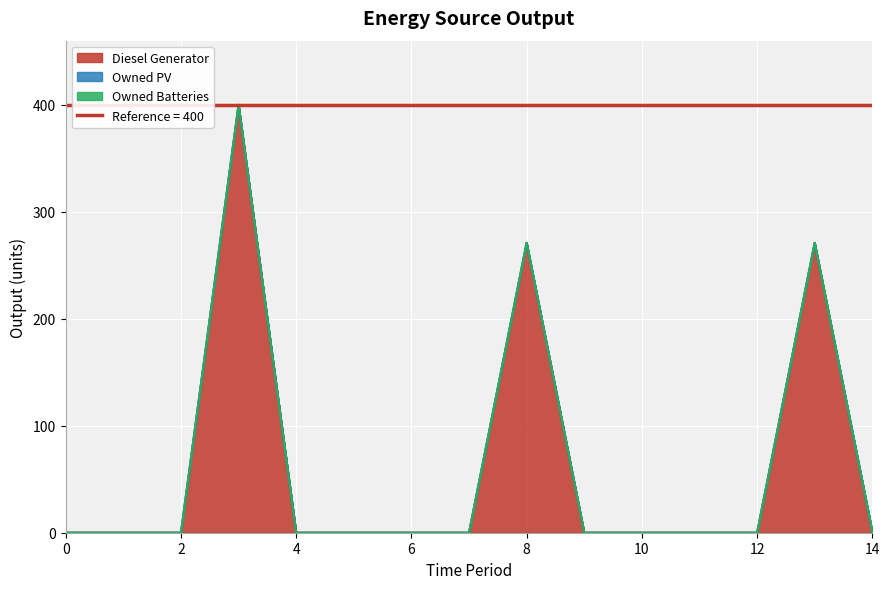

True or false: Owned PV and Diesel Generator cross at least once.

False